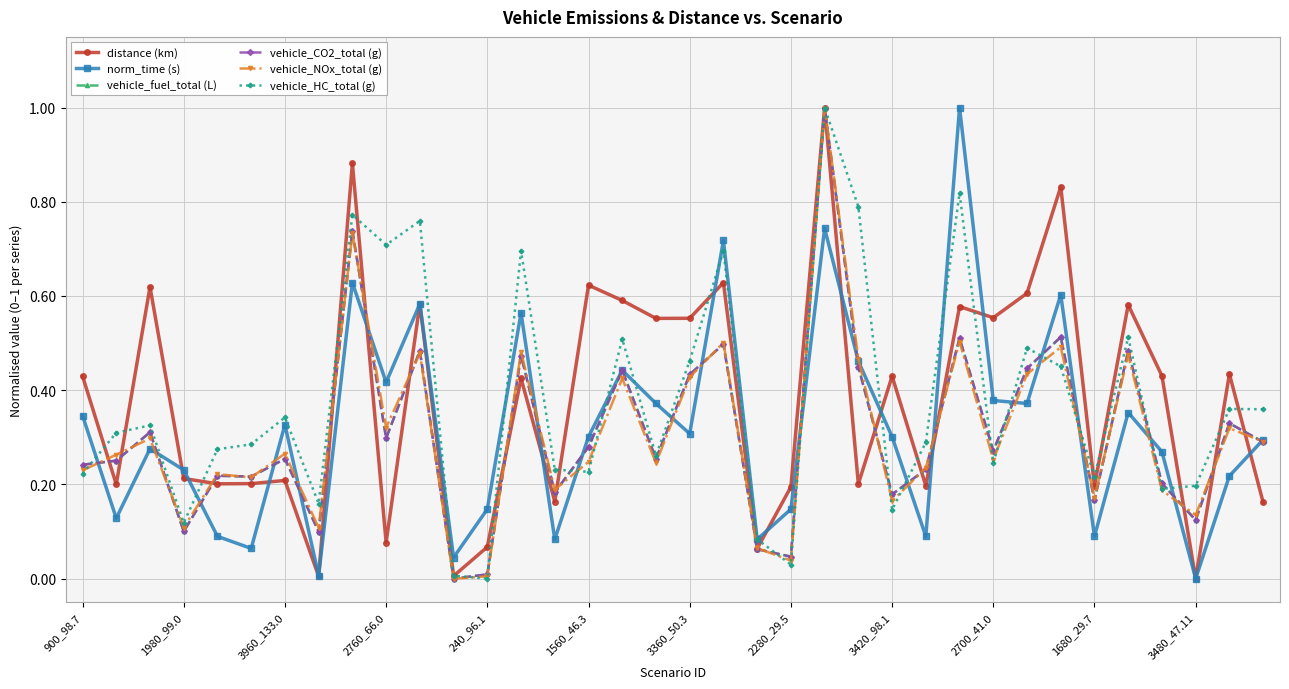

What is the maximum value for vehicle_CO2_total (g)?

1.0